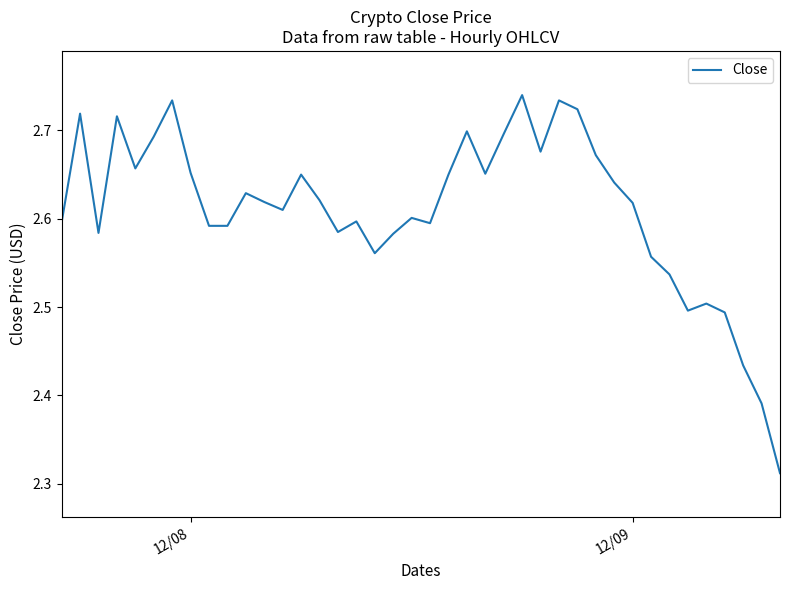

What is the difference between the maximum and minimum values?

0.4